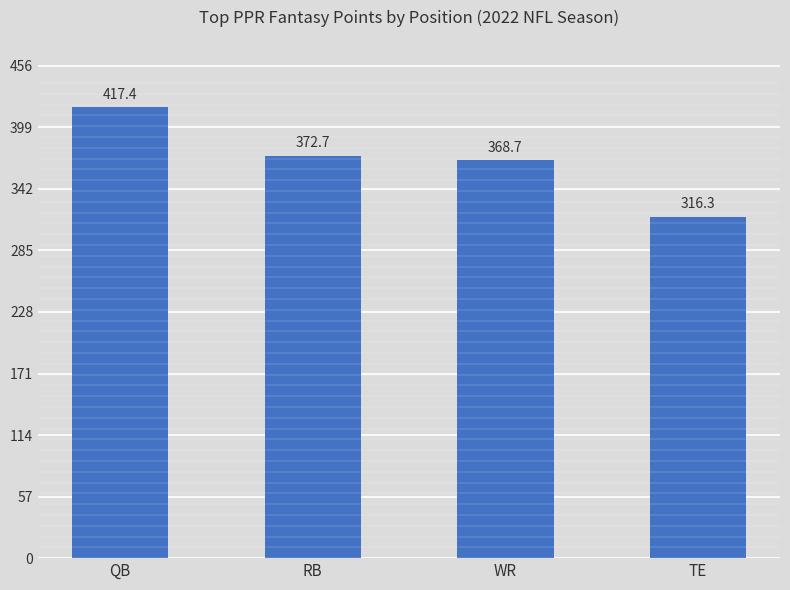

What is the ratio of the value at RB to the value at QB?

0.9